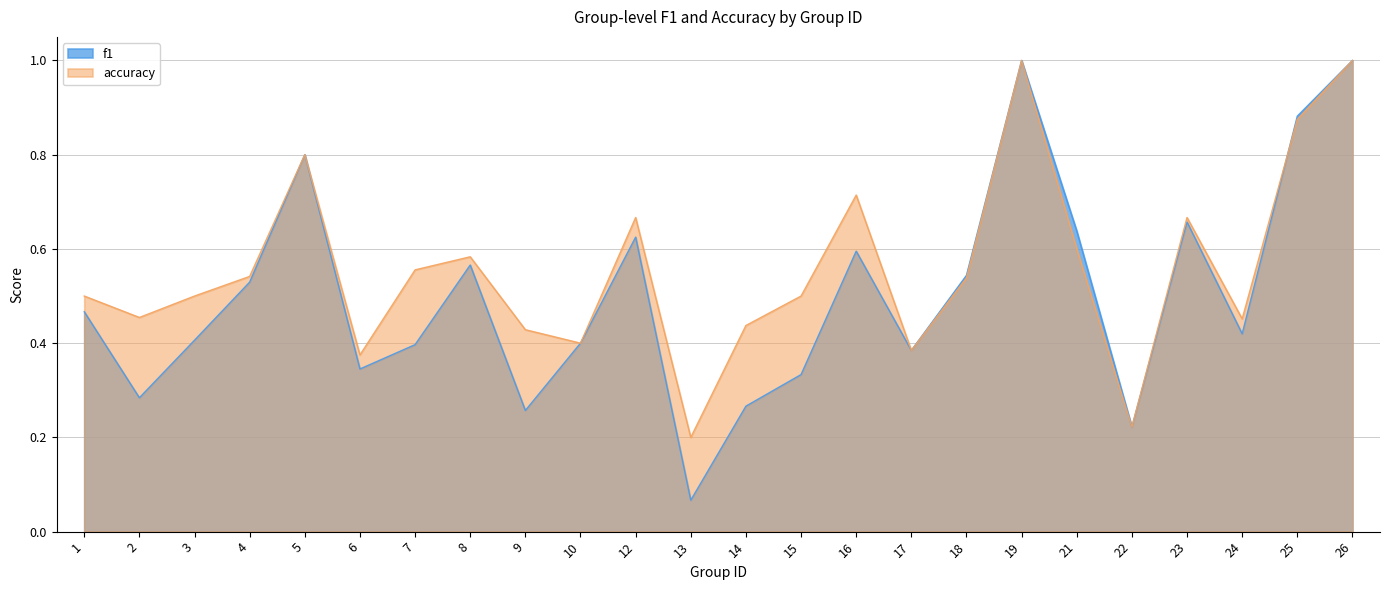

What are all the series names shown in the legend?

f1, accuracy